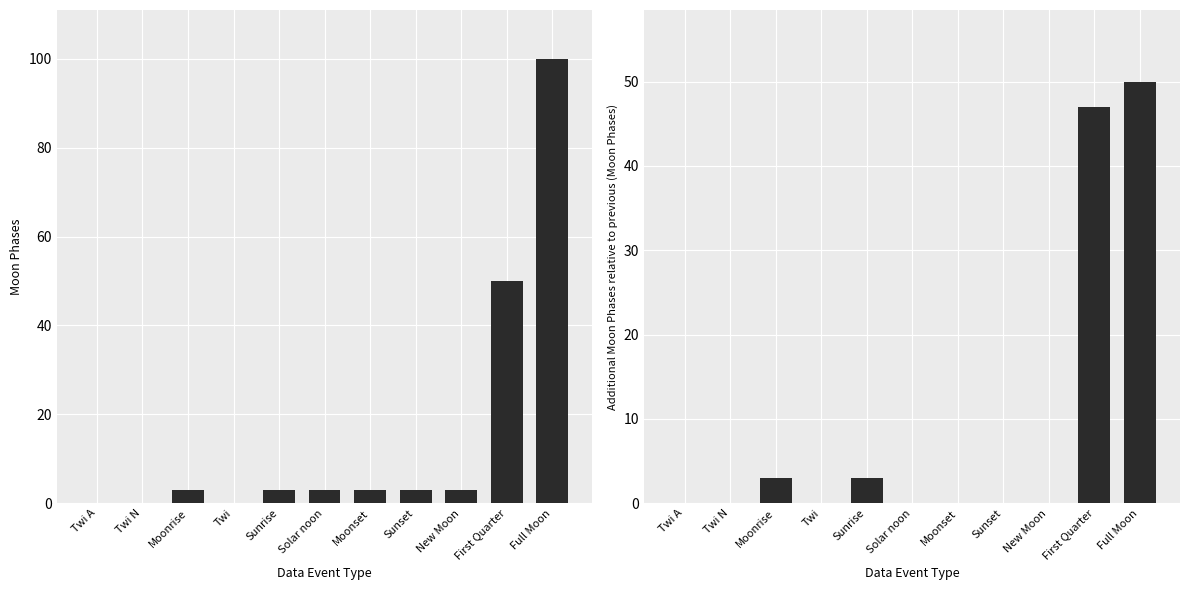

Where is Moon Phases nearest to the value 50?

First Quarter